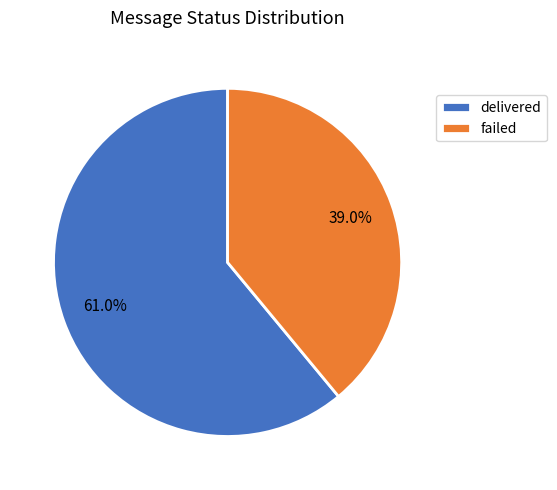

To the nearest percent, what is the combined percentage of delivered and failed?

100%